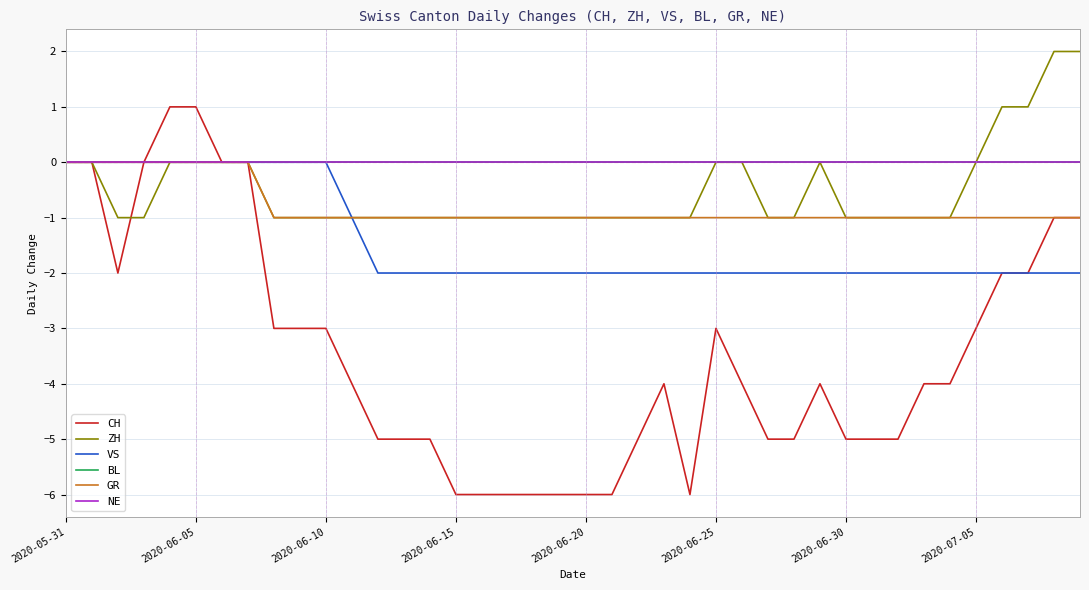

Which category has the lowest value across all series?

2020-06-15